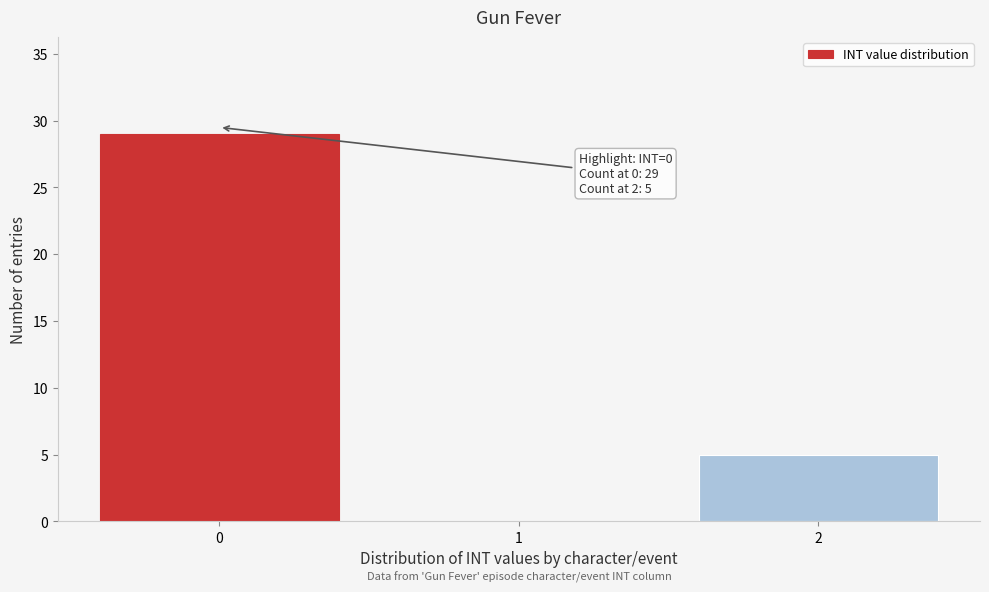

Which range on the x-axis has the tallest bar?

-0.5 to 0.5